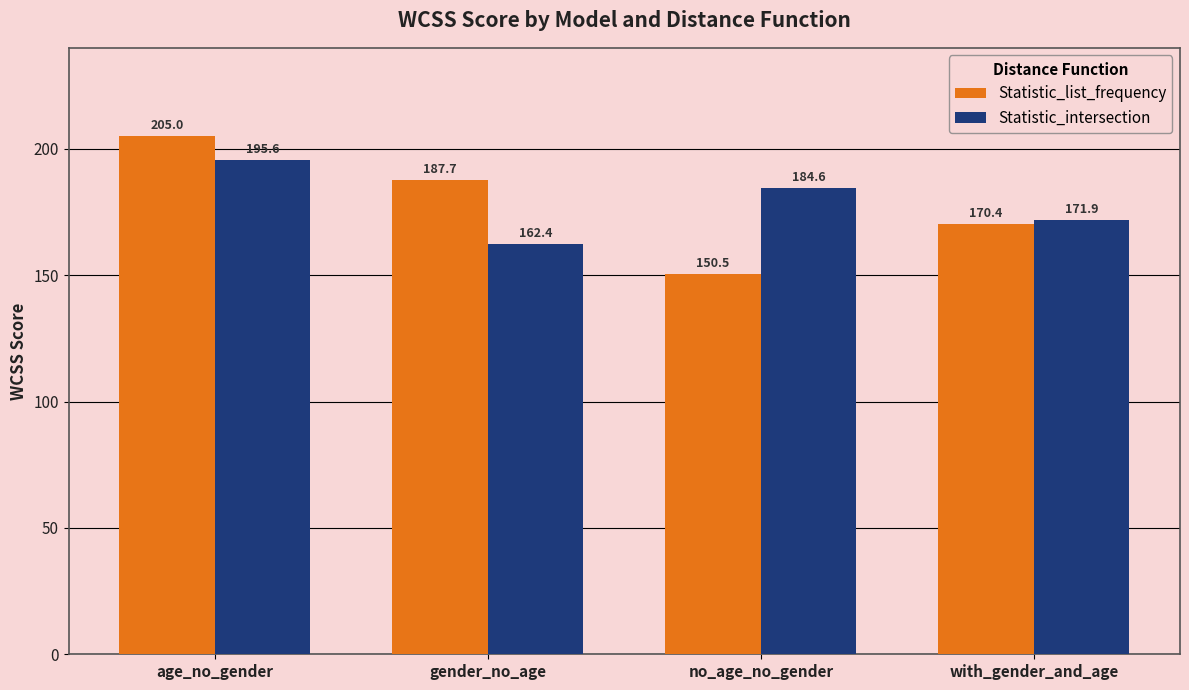

Reading right to left, what are all the values shown in this chart?

Statistic_list_frequency: 170.4	150.5	187.7	205.0
Statistic_intersection: 171.9	184.6	162.4	195.6